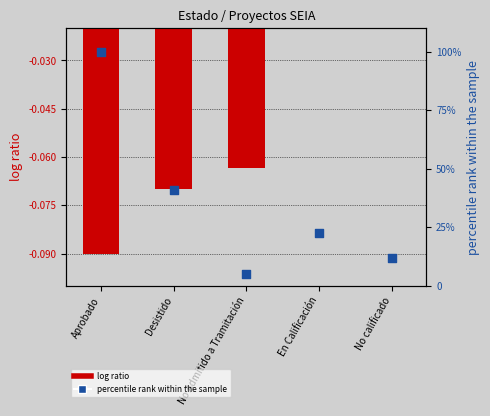

Which series has the widest spread of Y values?

percentile rank within the sample